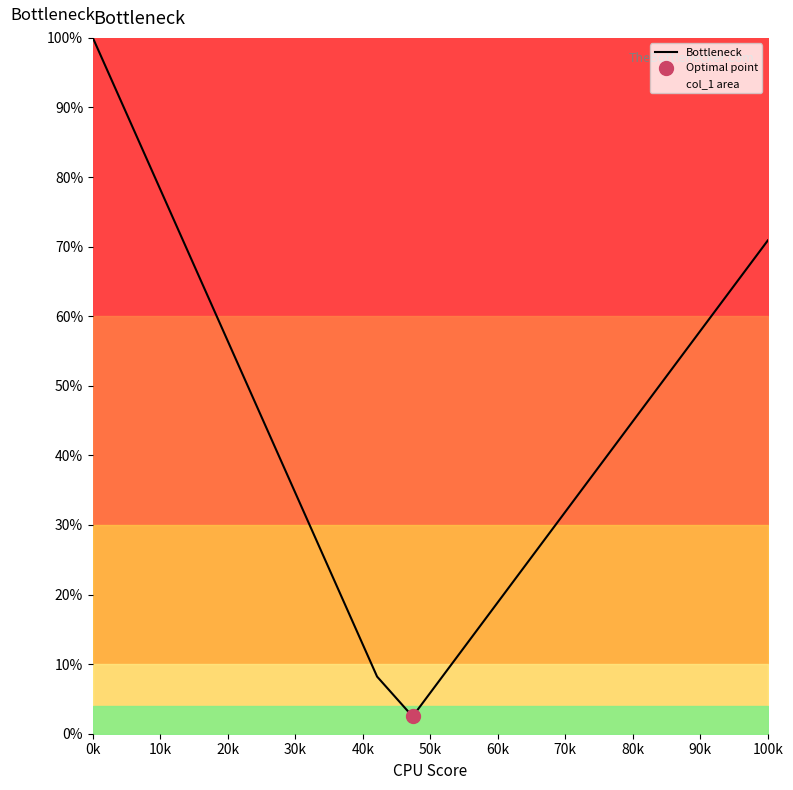

What is the smallest value displayed?

2.5